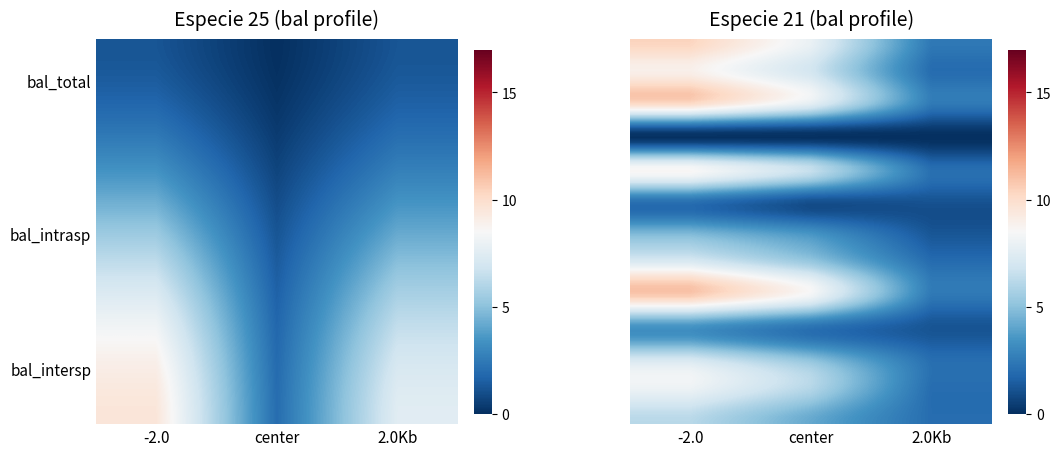

The value of 440563014 at 2.0Kb is 0.8. True or false?

False